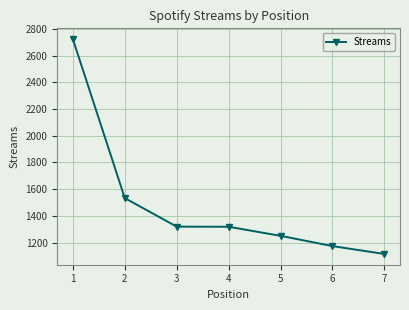

True or false: the data has more than 2 interior local peaks.

False